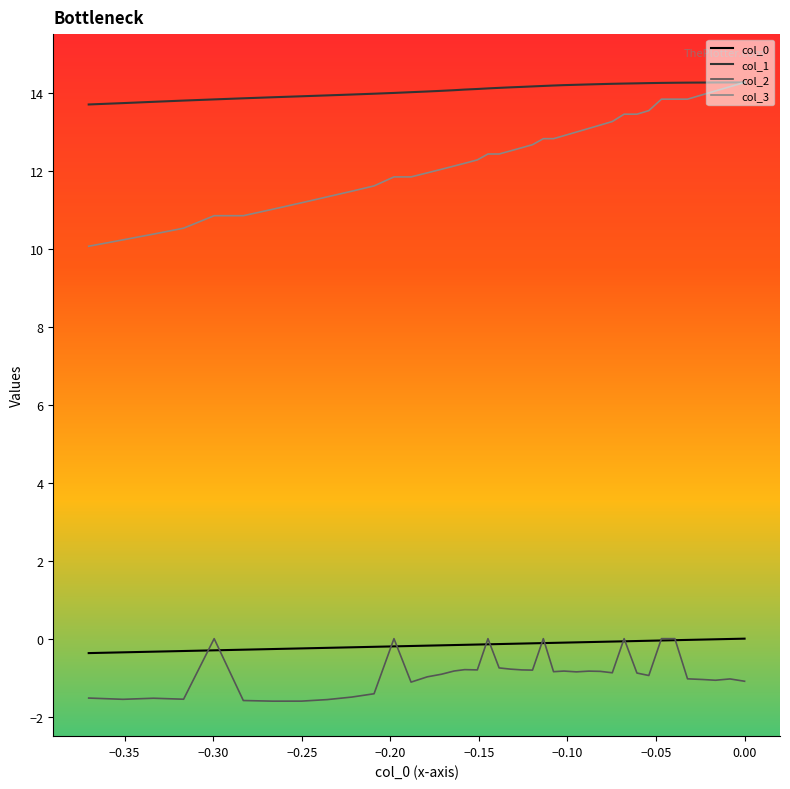

At how many categories does at least one series exceed 12?

40